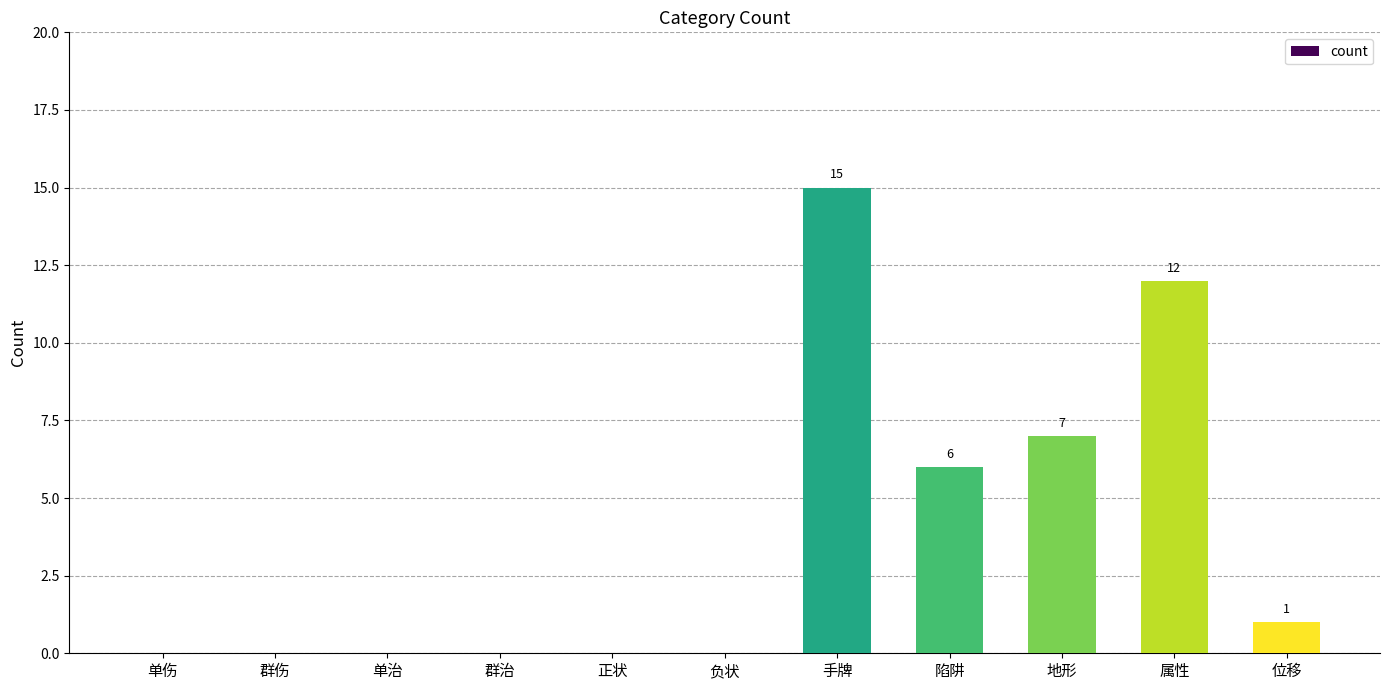

Is it true that the value at 单伤 is 5?

False